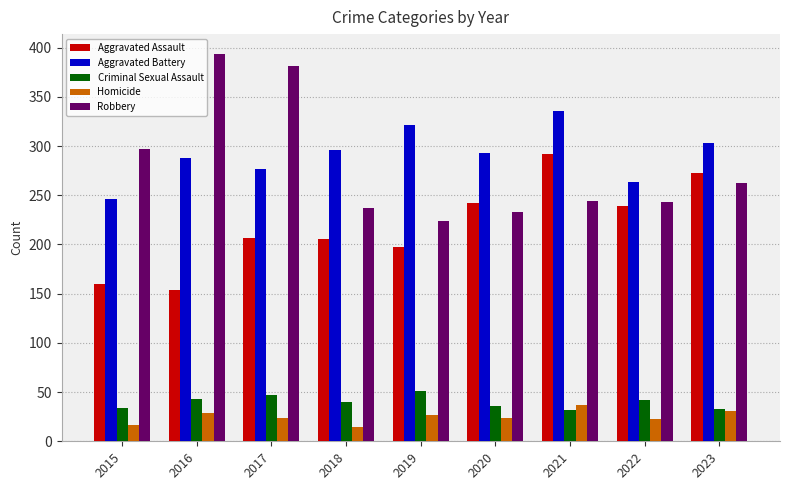

At 2015, list the series in order from smallest to largest.

Homicide, Criminal Sexual Assault, Aggravated Assault, Aggravated Battery, Robbery